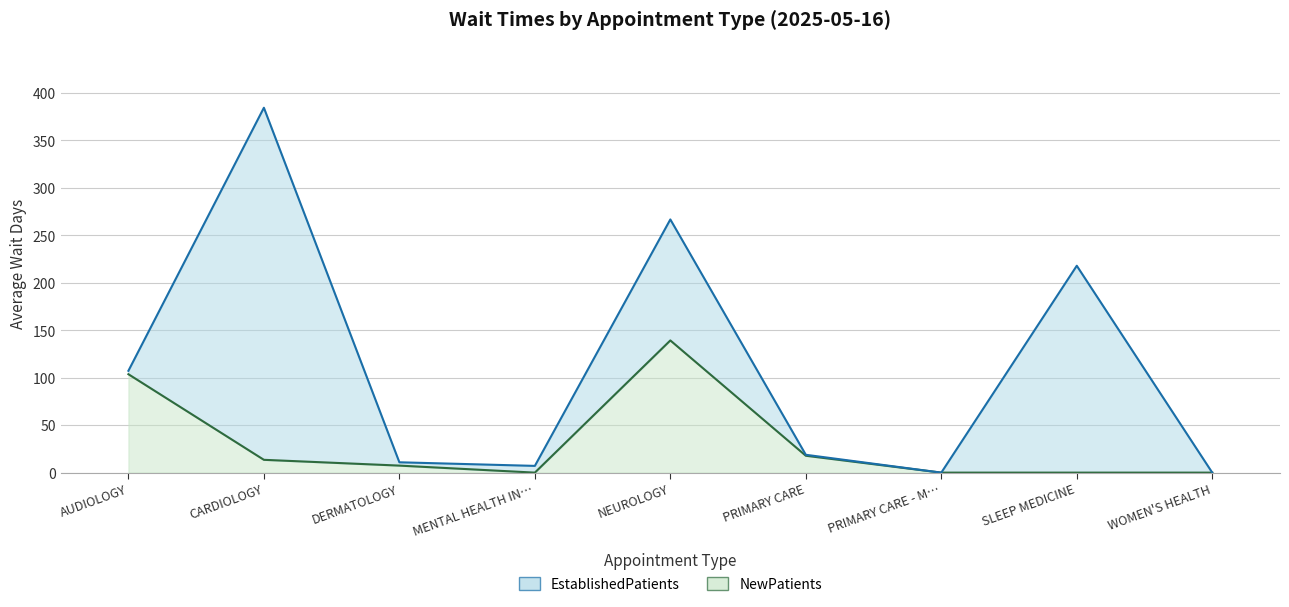

What is the label of the 4th point from the right?

PRIMARY CARE